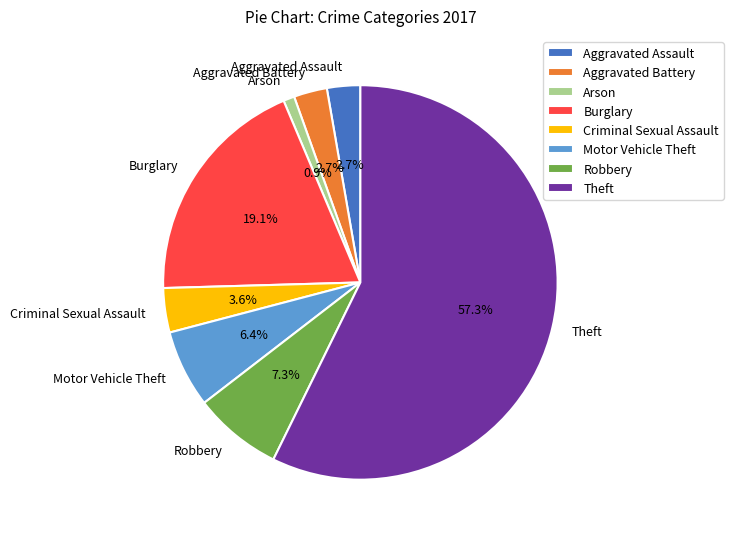

Between Theft and Aggravated Battery, which is larger?

Theft